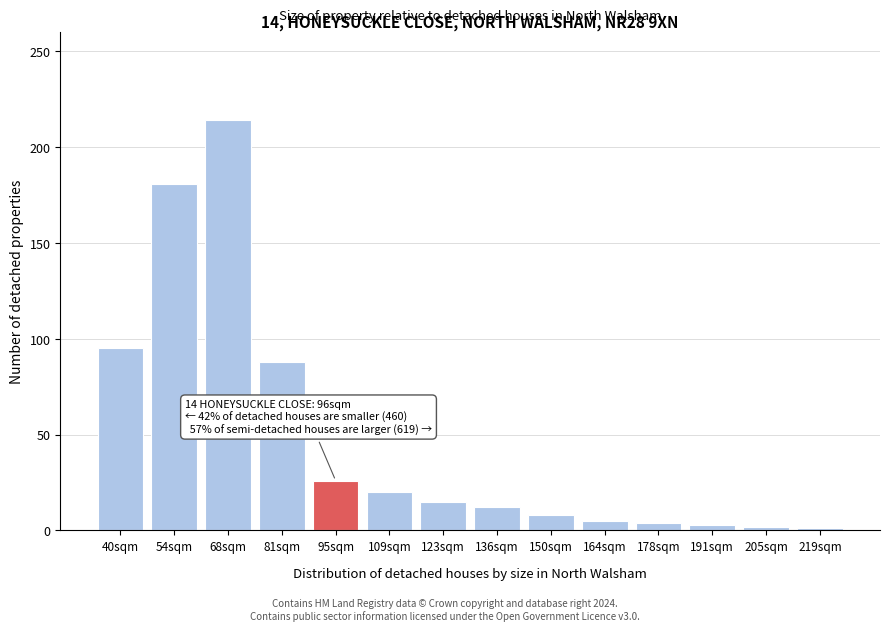

What is the difference between the second highest and second lowest values?

179